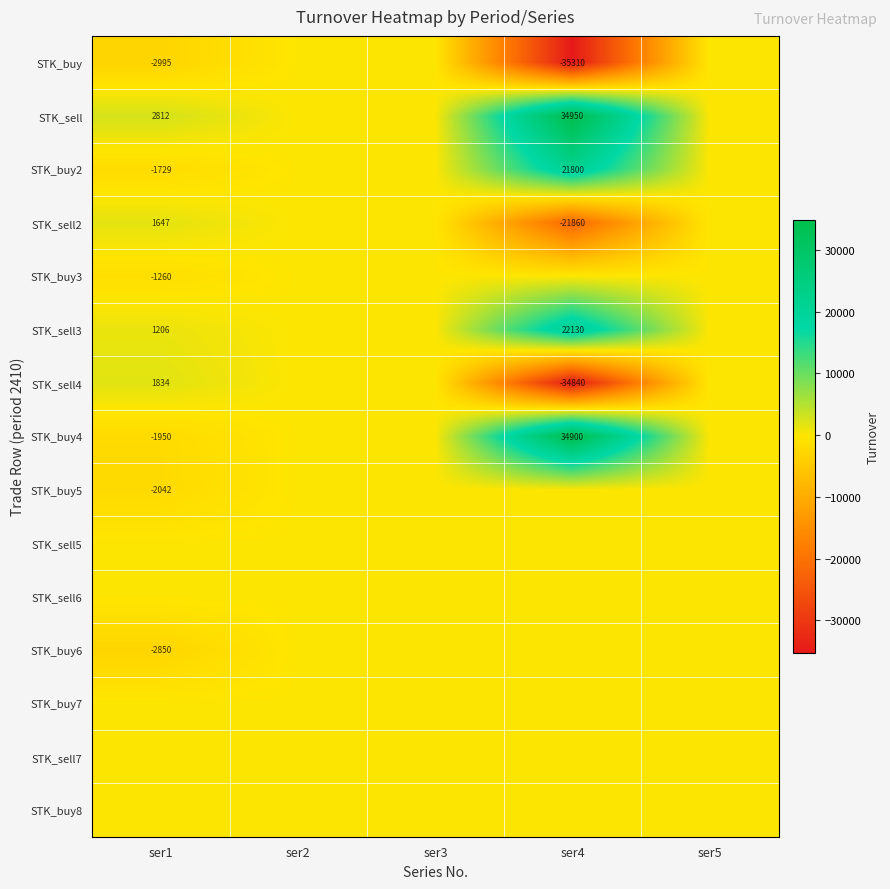

The STK_buy2 series shows 31514 at ser4. True or false?

False